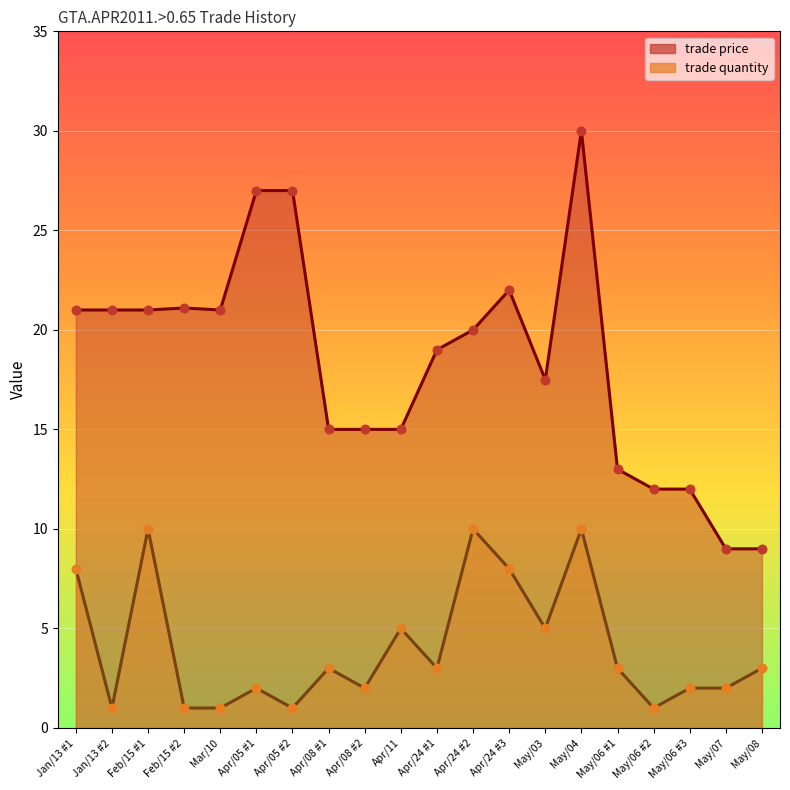

Is the value of trade price at May/07 greater than the value of trade quantity at Mar/10?

Yes